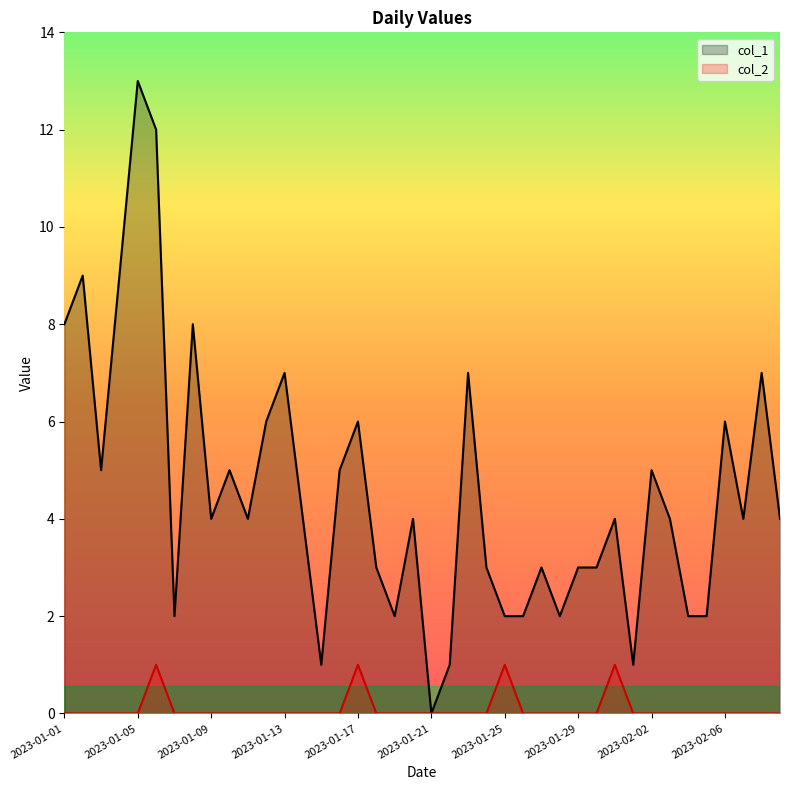

Reading right to left, extract all data points from this chart.

col_1: 2023-02-09=4	2023-02-08=7	2023-02-07=4	2023-02-06=6	2023-02-05=2	2023-02-04=2	2023-02-03=4	2023-02-02=5	2023-02-01=1	2023-01-31=4	2023-01-30=3	2023-01-29=3	2023-01-28=2	2023-01-27=3	2023-01-26=2	2023-01-25=2	2023-01-24=3	2023-01-23=7	2023-01-22=1	2023-01-21=0	2023-01-20=4	2023-01-19=2	2023-01-18=3	2023-01-17=6	2023-01-16=5	2023-01-15=1	2023-01-14=4	2023-01-13=7	2023-01-12=6	2023-01-11=4	2023-01-10=5	2023-01-09=4	2023-01-08=8	2023-01-07=2	2023-01-06=12	2023-01-05=13	2023-01-04=9	2023-01-03=5	2023-01-02=9	2023-01-01=8
col_2: 2023-02-09=0	2023-02-08=0	2023-02-07=0	2023-02-06=0	2023-02-05=0	2023-02-04=0	2023-02-03=0	2023-02-02=0	2023-02-01=0	2023-01-31=1	2023-01-30=0	2023-01-29=0	2023-01-28=0	2023-01-27=0	2023-01-26=0	2023-01-25=1	2023-01-24=0	2023-01-23=0	2023-01-22=0	2023-01-21=0	2023-01-20=0	2023-01-19=0	2023-01-18=0	2023-01-17=1	2023-01-16=0	2023-01-15=0	2023-01-14=0	2023-01-13=0	2023-01-12=0	2023-01-11=0	2023-01-10=0	2023-01-09=0	2023-01-08=0	2023-01-07=0	2023-01-06=1	2023-01-05=0	2023-01-04=0	2023-01-03=0	2023-01-02=0	2023-01-01=0